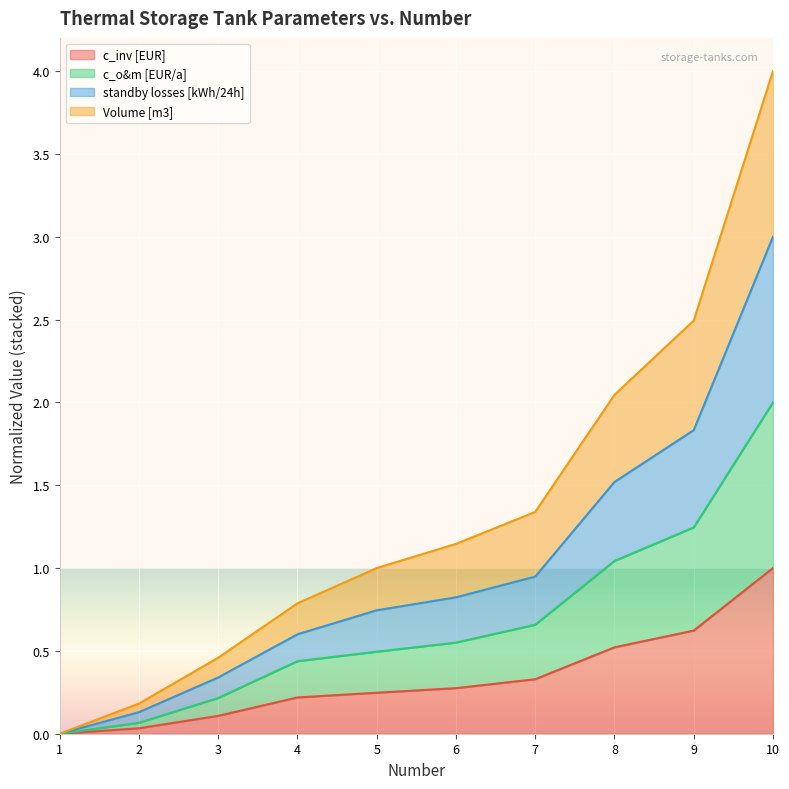

Which series changed the most between 2 and 10?

Volume [m3]